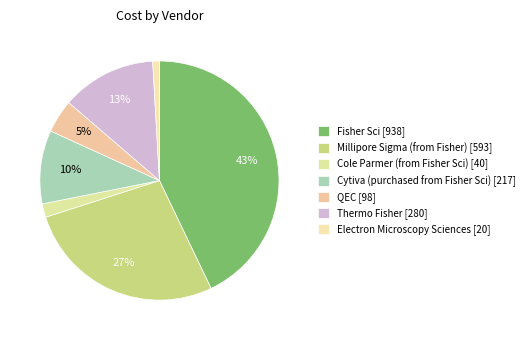

Rank the categories by value from lowest to highest.

Electron Microscopy Sciences, Cole Parmer (from Fisher Sci), QEC, Cytiva (purchased from Fisher Sci), Thermo Fisher, Millipore Sigma (from Fisher), Fisher Sci